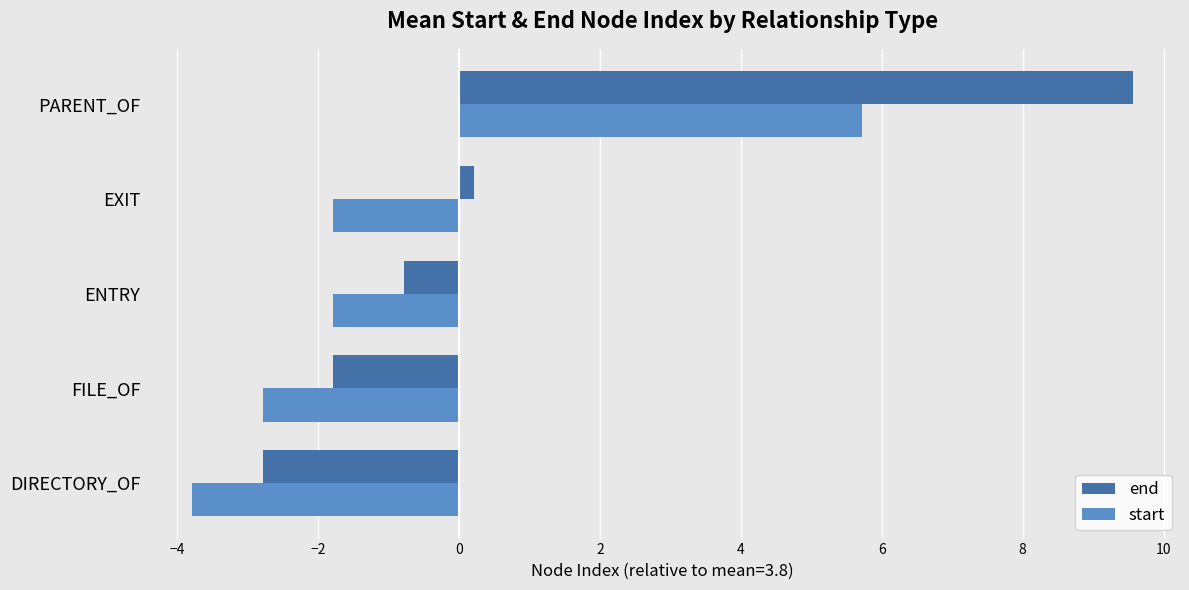

What is the difference between the maximum and minimum values in the start series?

9.5